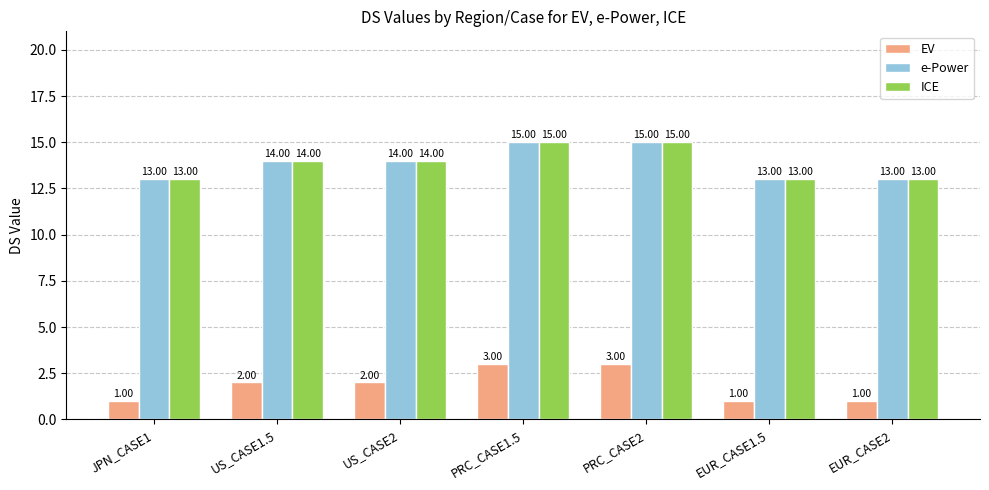

Count the number of categories in the chart.

7